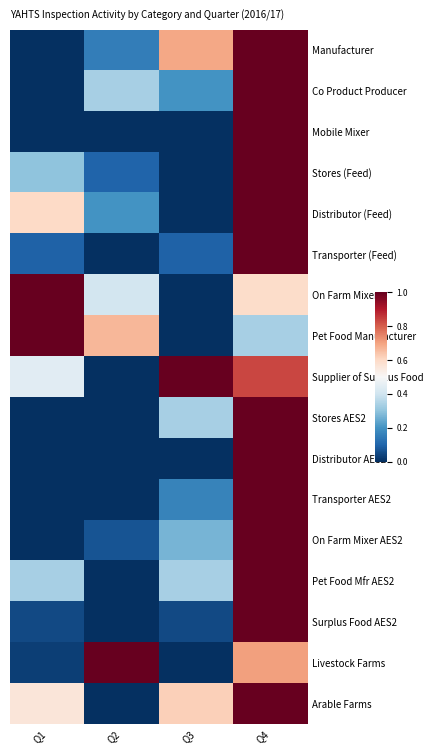

At which category does the chart reach its peak across all series?

Q4